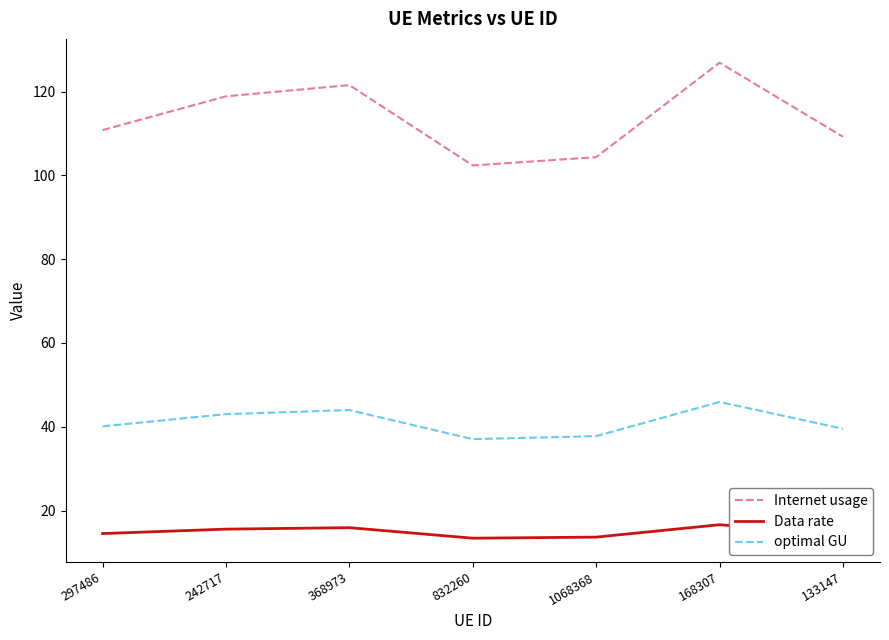

What is the maximum value shown in the chart?

126.9